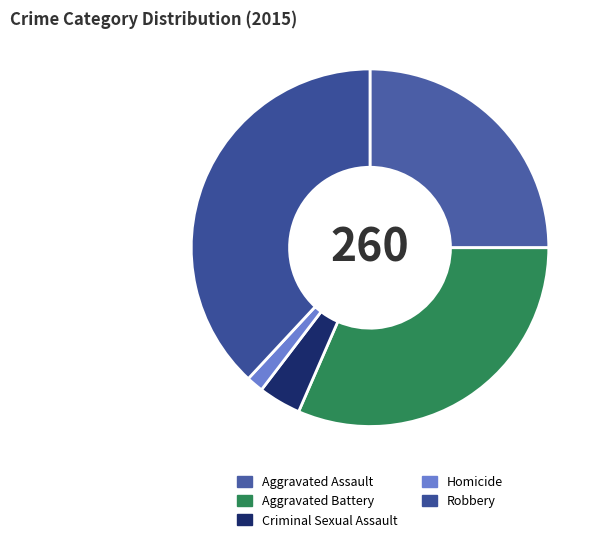

What percentage is NOT represented by Aggravated Assault?

75.0%